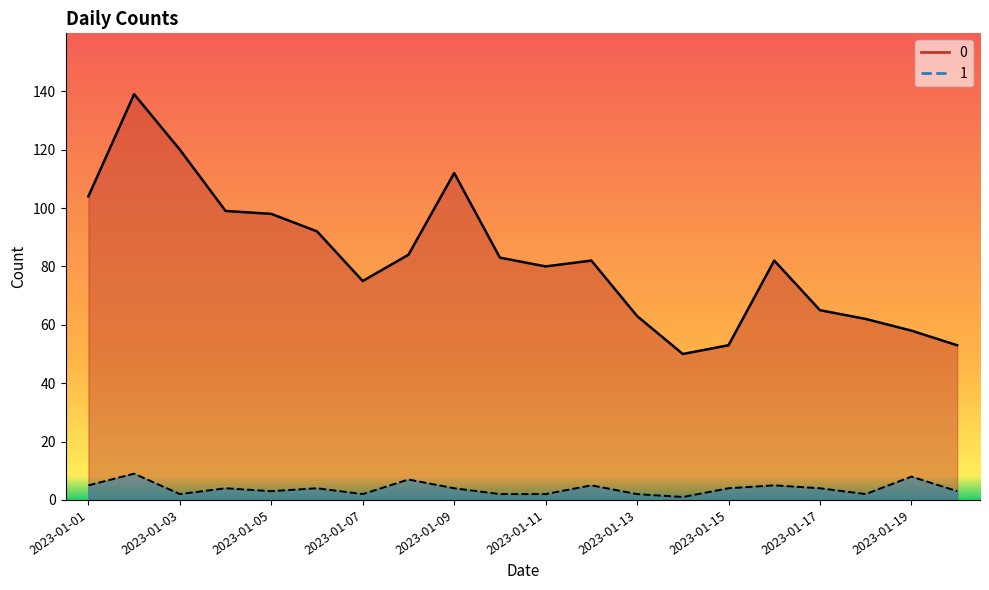

True or false: 1 has a value of 4 at 2023-01-04.

True